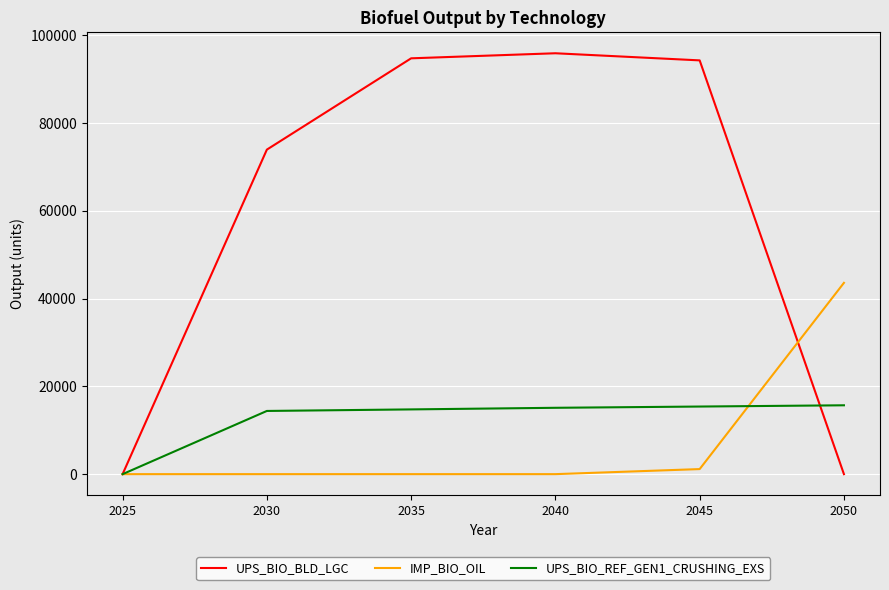

True or false: UPS_BIO_REF_GEN1_CRUSHING_EXS has a value of 15689.5 at 2050.

True